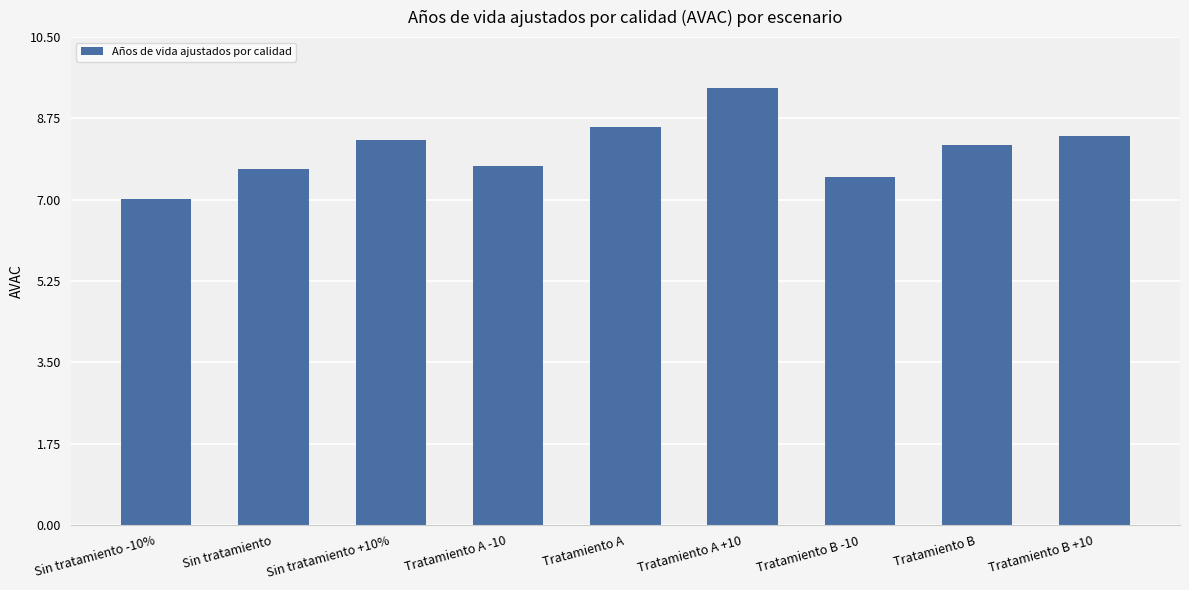

Reading left to right, list all the values displayed in this chart.

Sin tratamiento -10%=7.0	Sin tratamiento=7.7	Sin tratamiento +10%=8.3	Tratamiento A -10=7.7	Tratamiento A=8.6	Tratamiento A +10=9.4	Tratamiento B -10=7.5	Tratamiento B=8.2	Tratamiento B +10=8.4